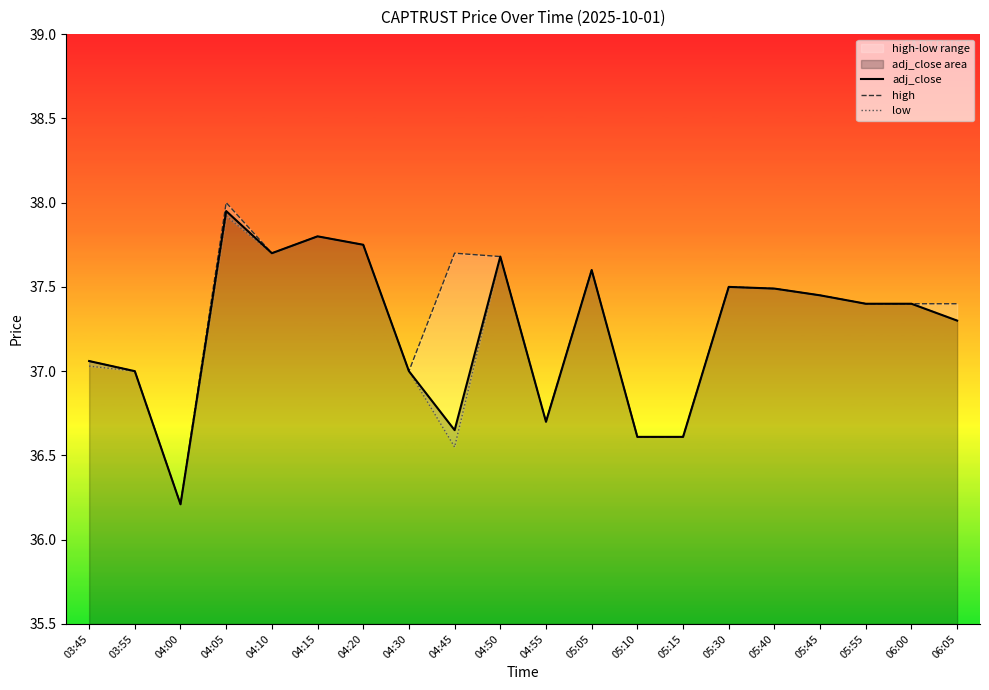

Rank the series by their maximum value, from highest to lowest.

high, adj_close, low